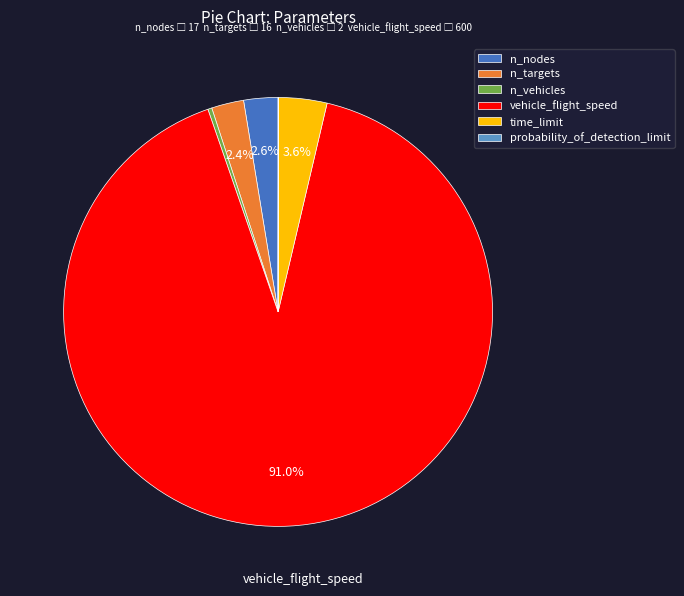

What percentage is NOT represented by time_limit?

96.4%